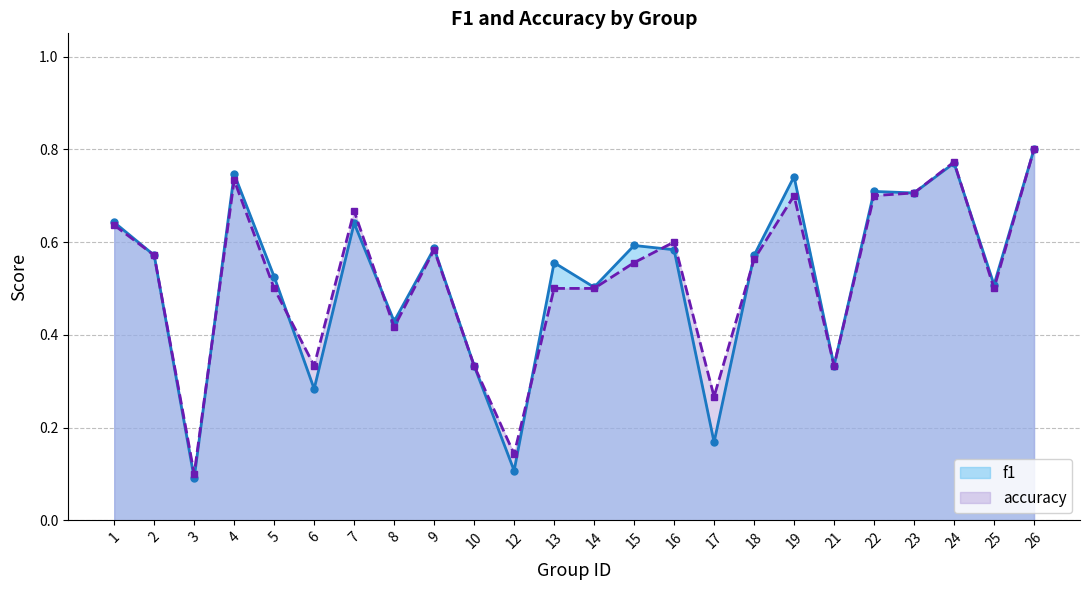

What is the value of the accuracy point at the 18th from the left?

0.7